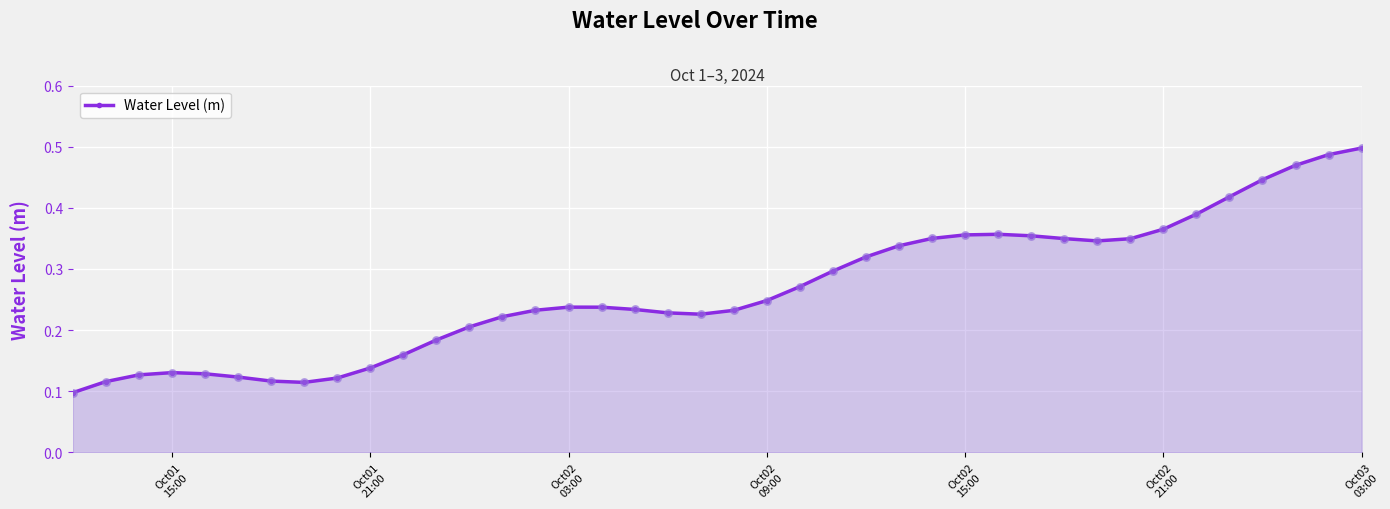

How many values are between 0 and 1?

40